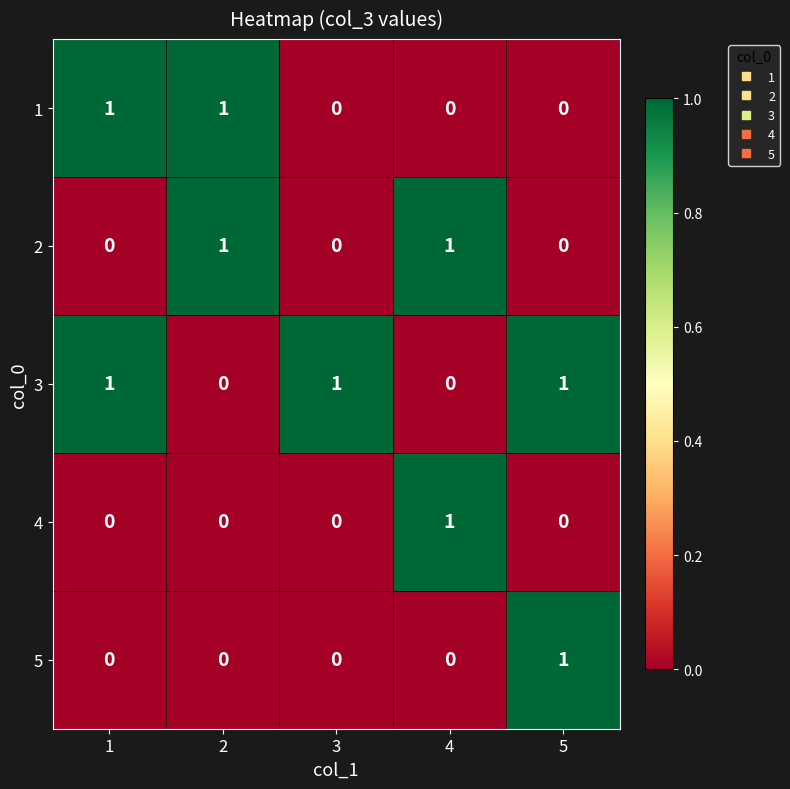

What is the difference between the highest and lowest values at 2?

1